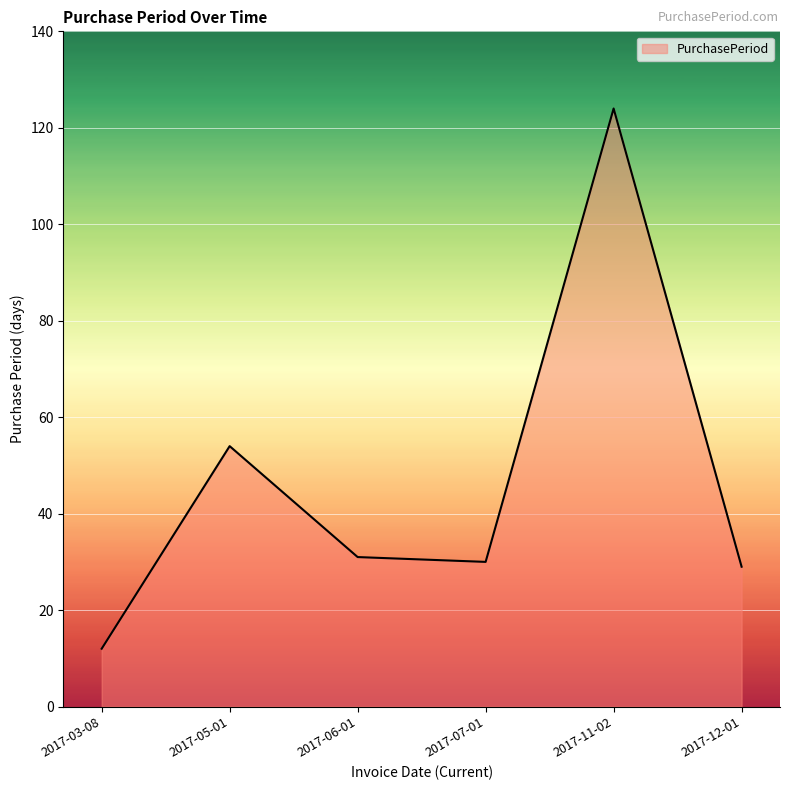

Which has a higher value, 2017-06-01 or 2017-05-01?

2017-05-01